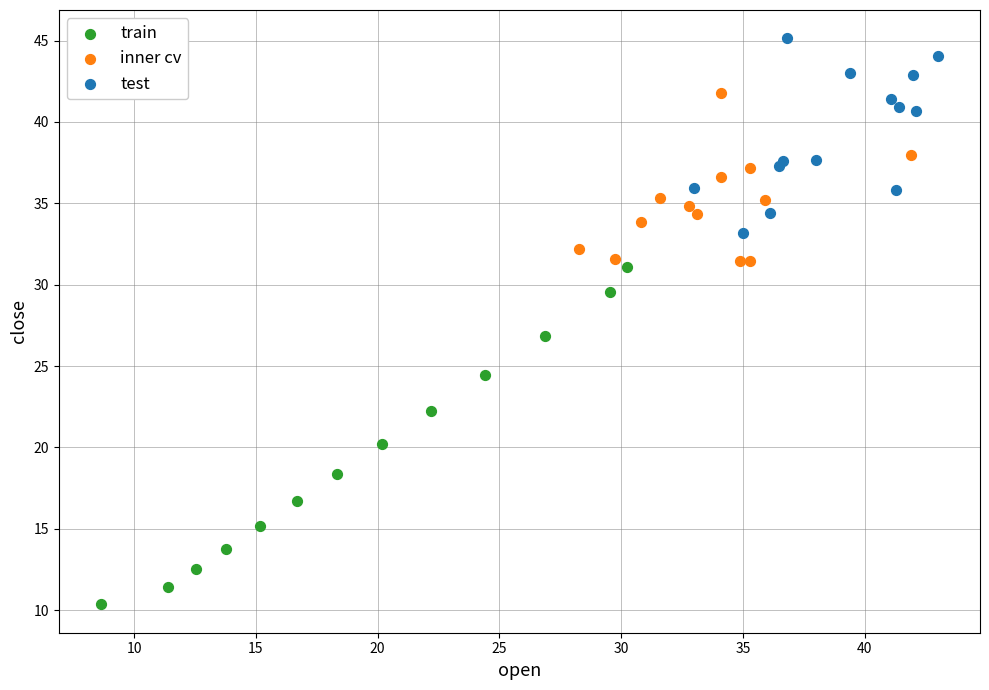

Which series has the largest Y range (max minus min)?

train